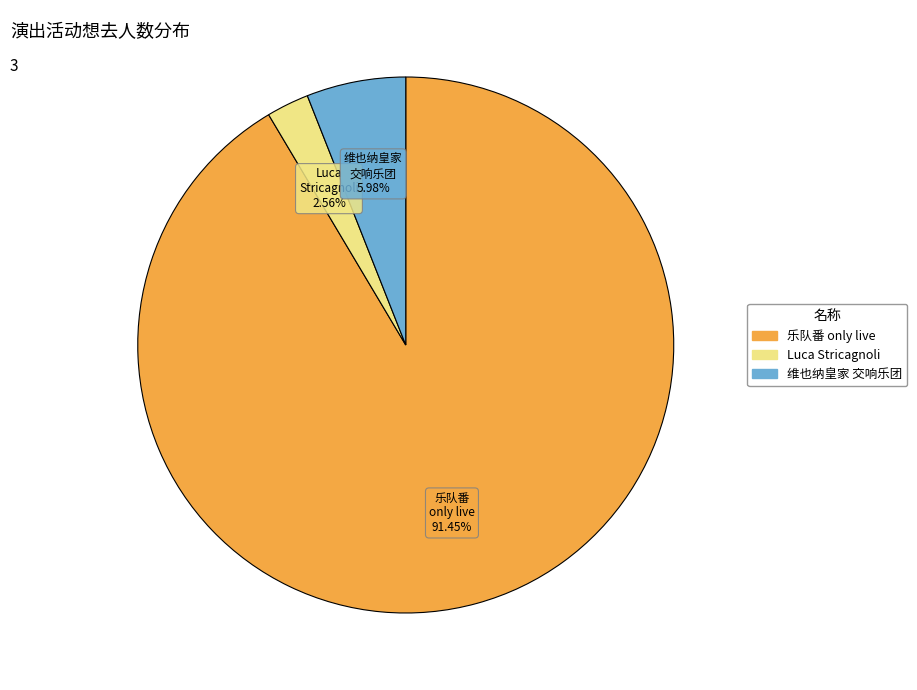

Is there a majority slice in this chart?

Yes